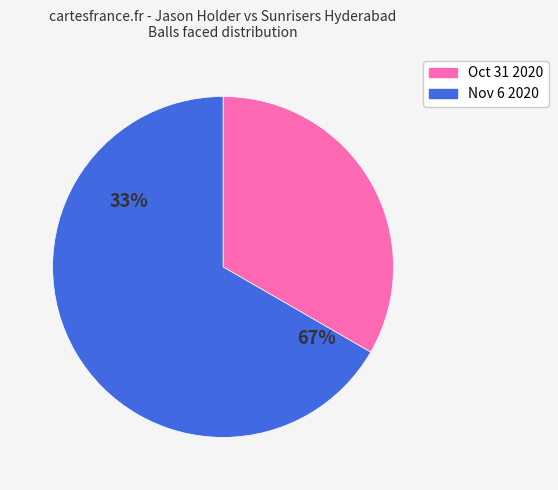

Does 26 runs (10 balls) account for over 50% of the chart?

No